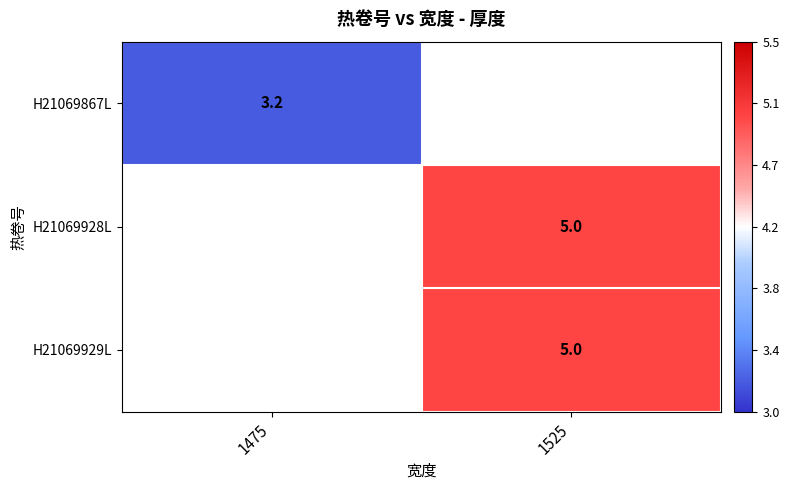

The value of H21069929L at 1525 is 5.0. True or false?

True